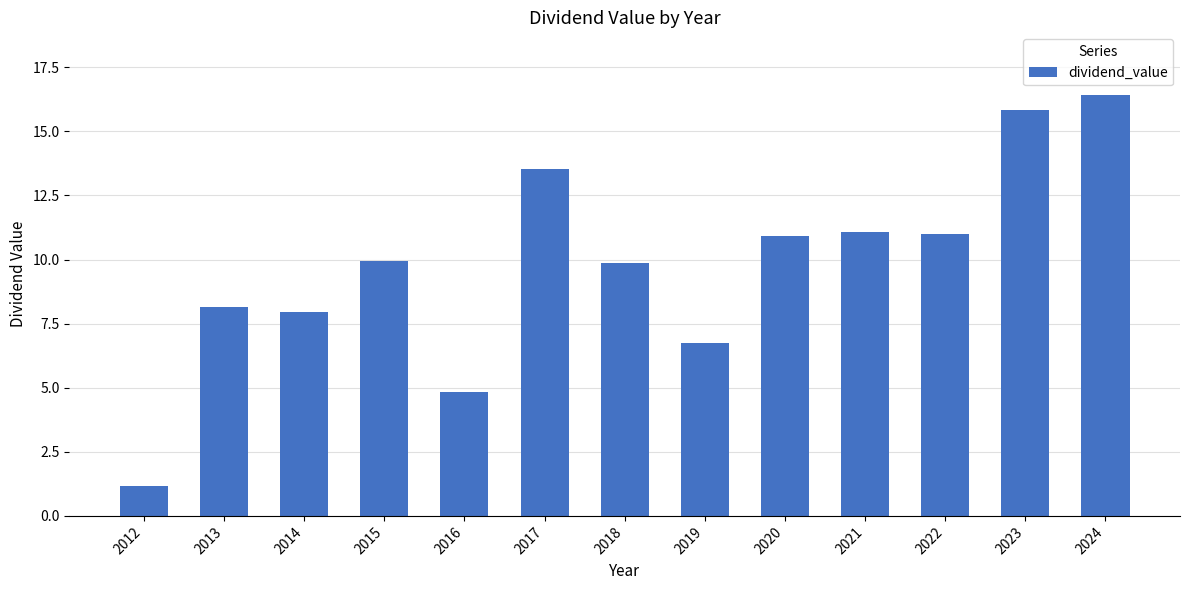

Are the bars grouped side by side (vs. stacked)?

No